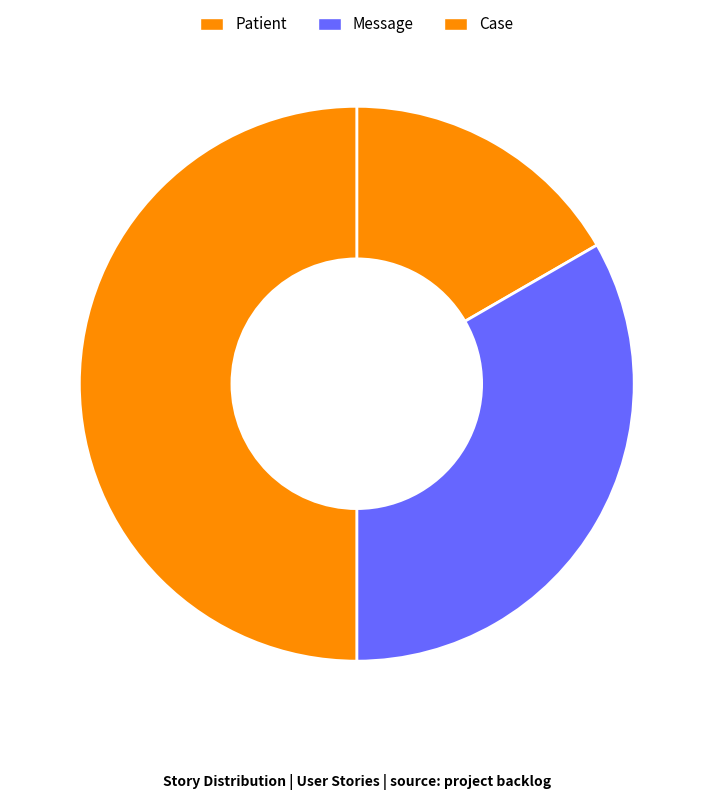

Which slice is the largest?

Case